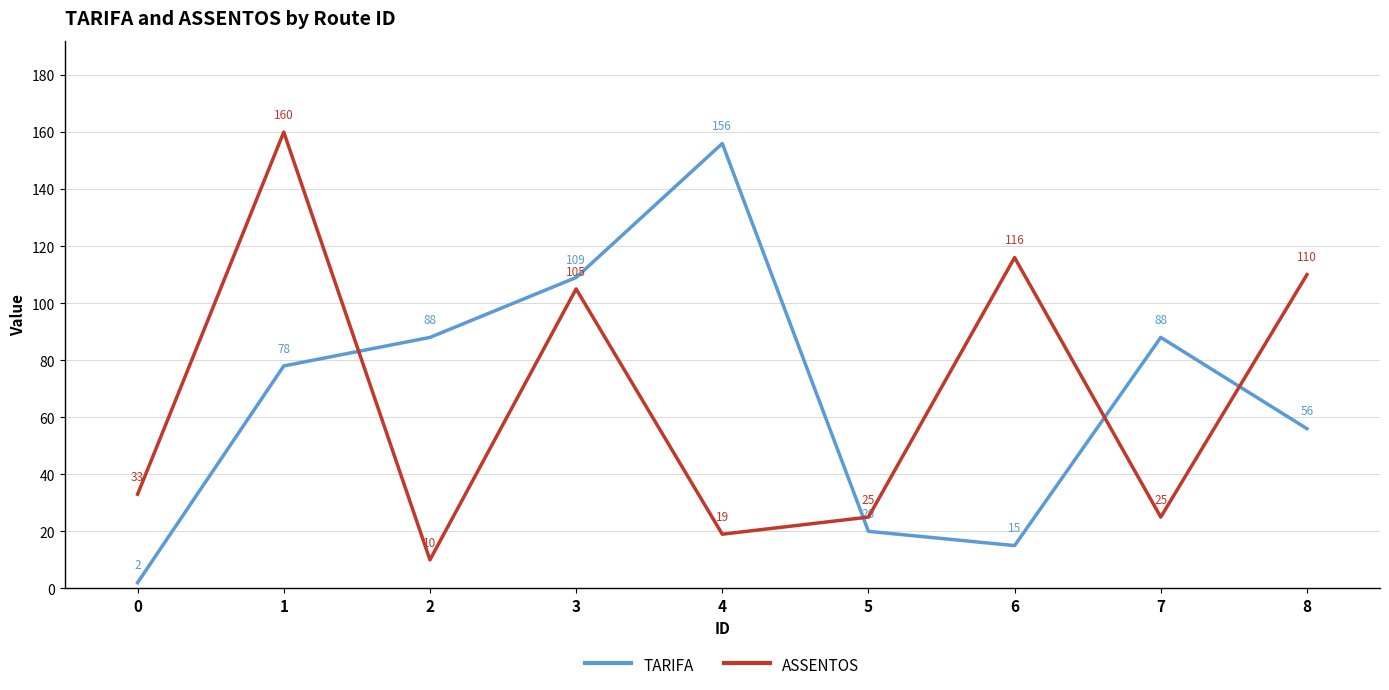

How many times do TARIFA and ASSENTOS cross each other?

4